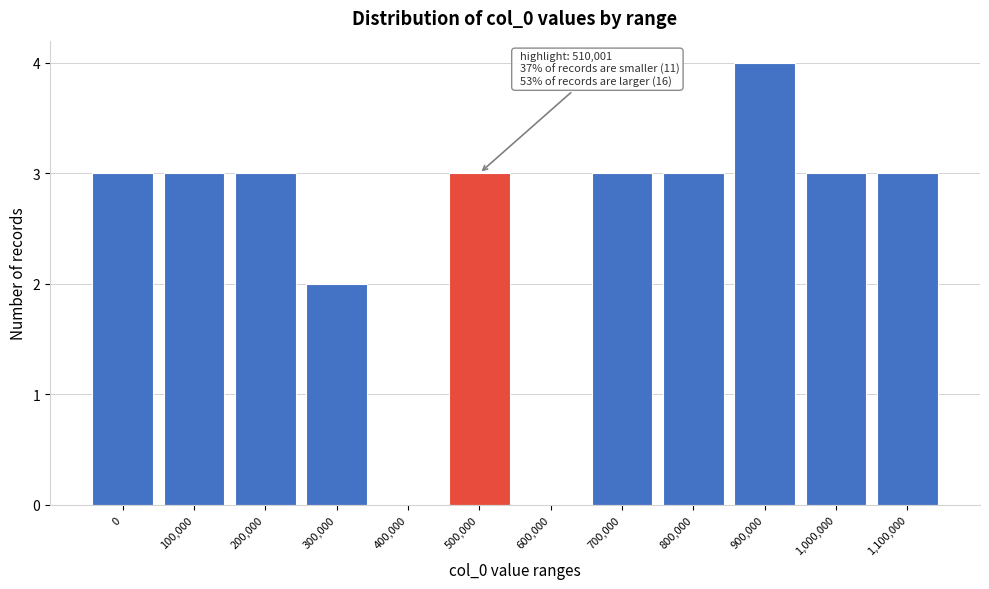

Reading left to right, list all the values displayed in this chart.

0=3	100,000=3	200,000=3	300,000=2	400,000=0	500,000=3	600,000=0	700,000=3	800,000=3	900,000=4	1,000,000=3	1,100,000=3